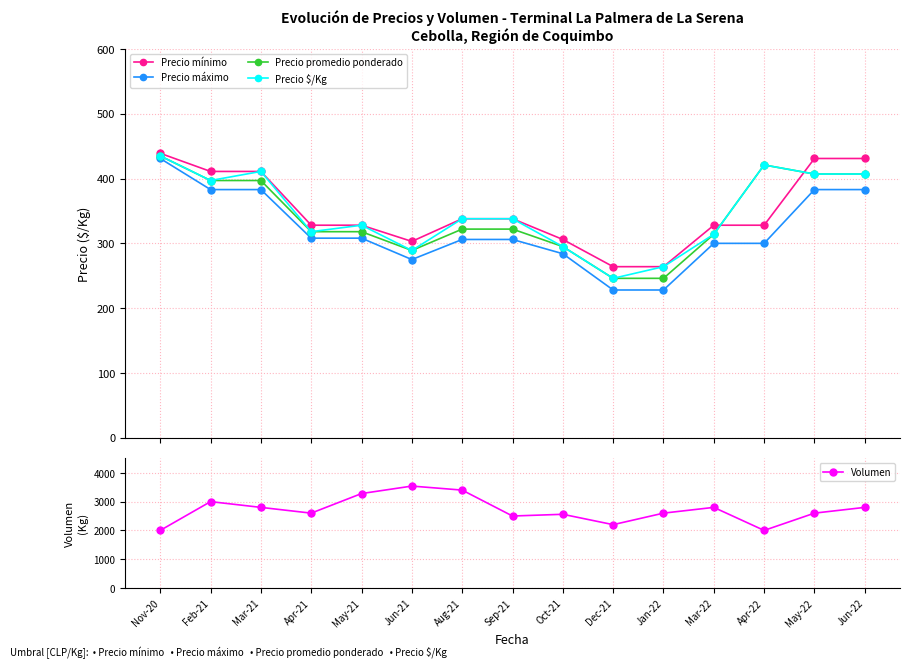

Reading right to left, list all the values displayed in this chart.

Precio mínimo: Jun-22=431	May-22=431	Apr-22=328	Mar-22=328	Jan-22=264	Dec-21=264	Oct-21=306	Sep-21=338	Aug-21=338	Jun-21=303	May-21=328	Apr-21=328	Mar-21=411	Feb-21=411	Nov-20=439
Precio máximo: Jun-22=383	May-22=383	Apr-22=300	Mar-22=300	Jan-22=228	Dec-21=228	Oct-21=284	Sep-21=306	Aug-21=306	Jun-21=275	May-21=308	Apr-21=308	Mar-21=383	Feb-21=383	Nov-20=431
Precio promedio ponderado: Jun-22=407	May-22=407	Apr-22=421	Mar-22=314	Jan-22=246	Dec-21=246	Oct-21=295	Sep-21=322	Aug-21=322	Jun-21=289	May-21=318	Apr-21=318	Mar-21=397	Feb-21=397	Nov-20=435
Precio $/Kg: Jun-22=407	May-22=407	Apr-22=421	Mar-22=314	Jan-22=264	Dec-21=246	Oct-21=295	Sep-21=338	Aug-21=338	Jun-21=289	May-21=328	Apr-21=318	Mar-21=411	Feb-21=397	Nov-20=435
Volumen: Jun-22=2800	May-22=2600	Apr-22=2000	Mar-22=2800	Jan-22=2600	Dec-21=2200	Oct-21=2560	Sep-21=2500	Aug-21=3400	Jun-21=3540	May-21=3280	Apr-21=2600	Mar-21=2800	Feb-21=3000	Nov-20=2000